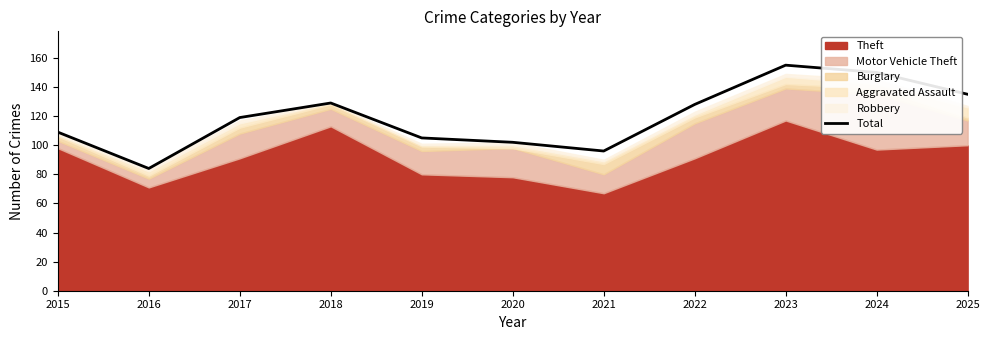

Does the chart have visible grid lines?

No